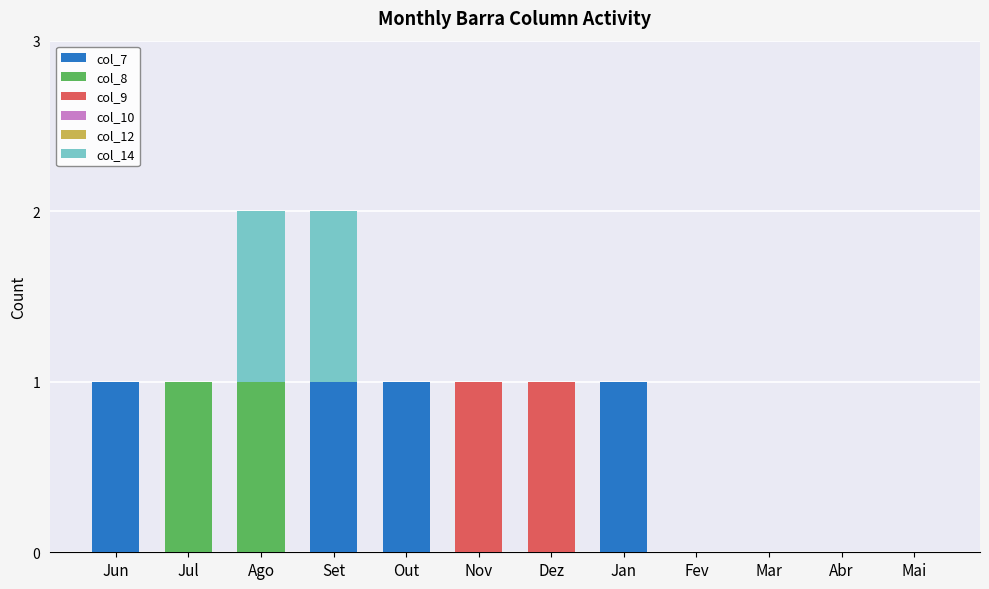

Between Ago and Mai, which series saw the biggest shift?

col_8